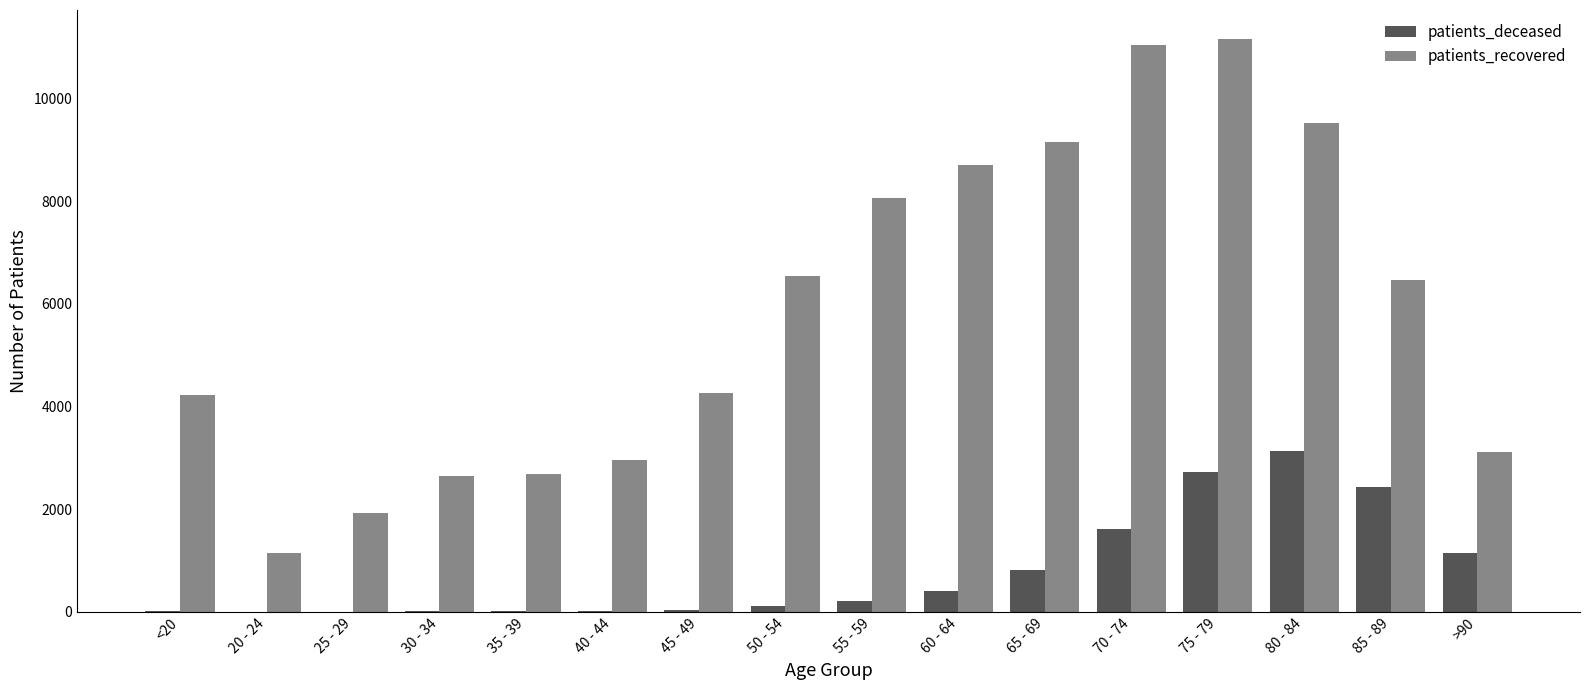

Between 25 - 29 and 30 - 34, which series saw the biggest shift?

patients_recovered